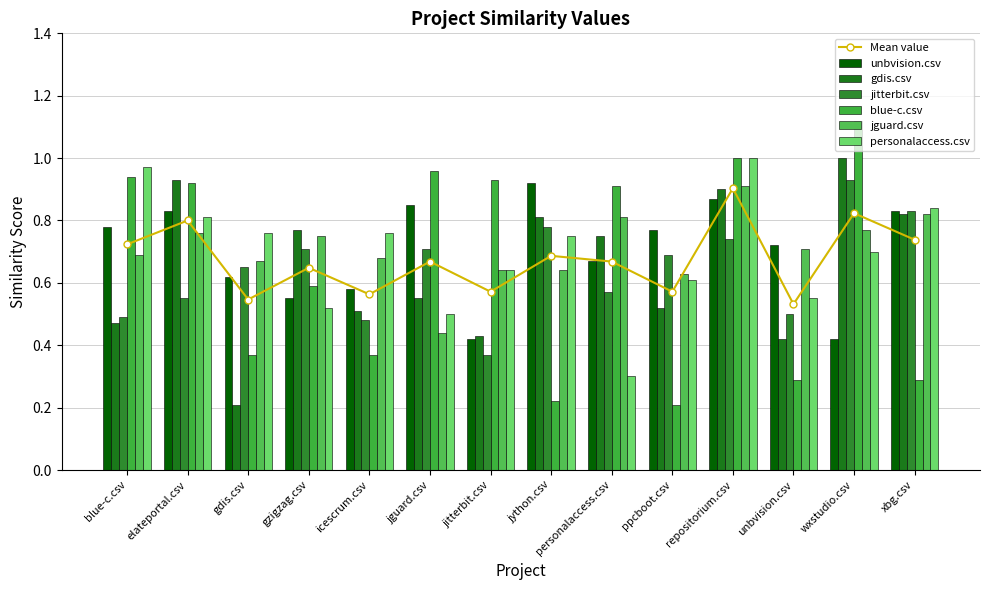

Is the value of personalaccess.csv at blue-c.csv greater than the value of jguard.csv at gzigzag.csv?

Yes